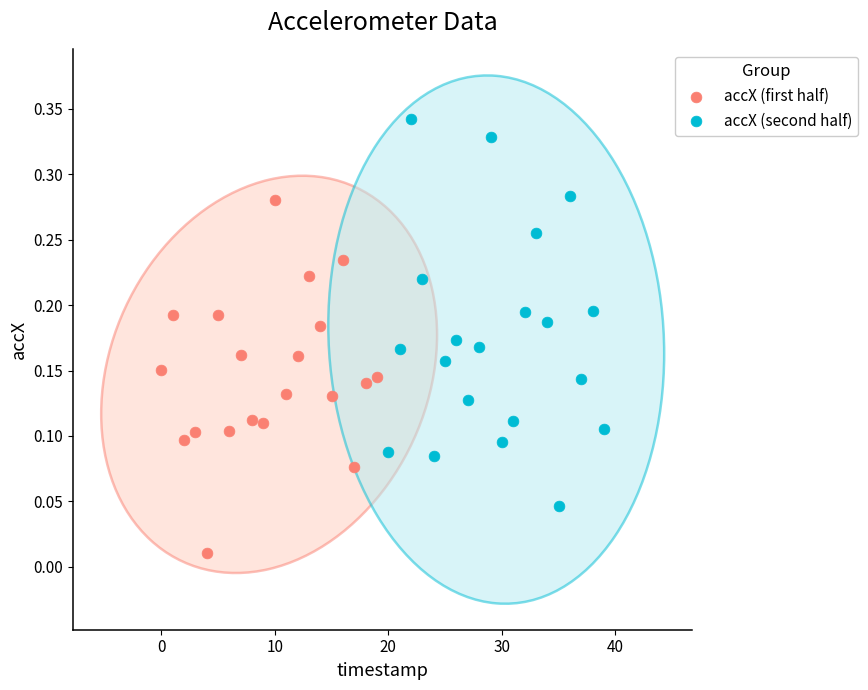

Which series contains the highest Y value?

accX (second half)